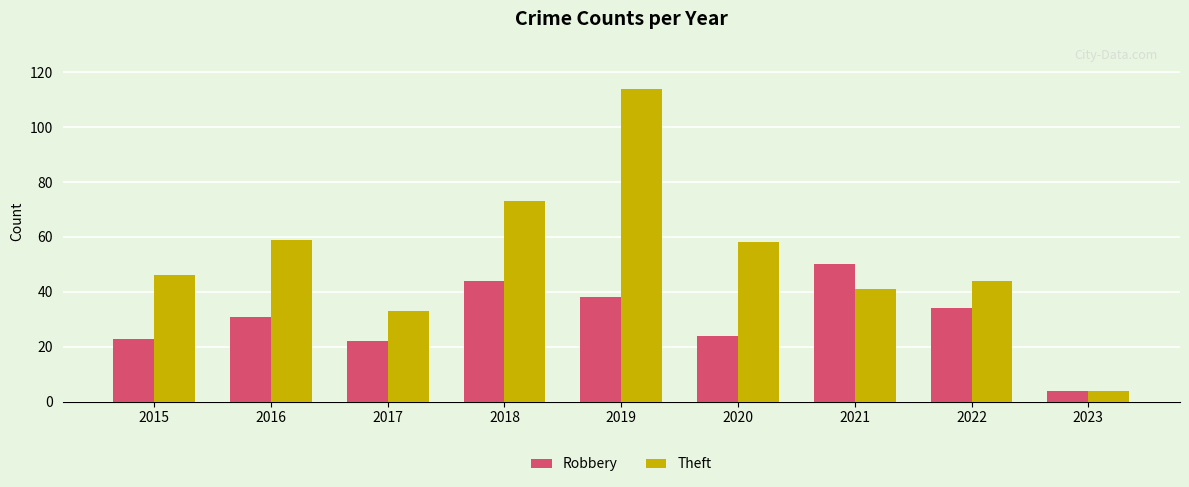

What is the average value of the Robbery series?

30